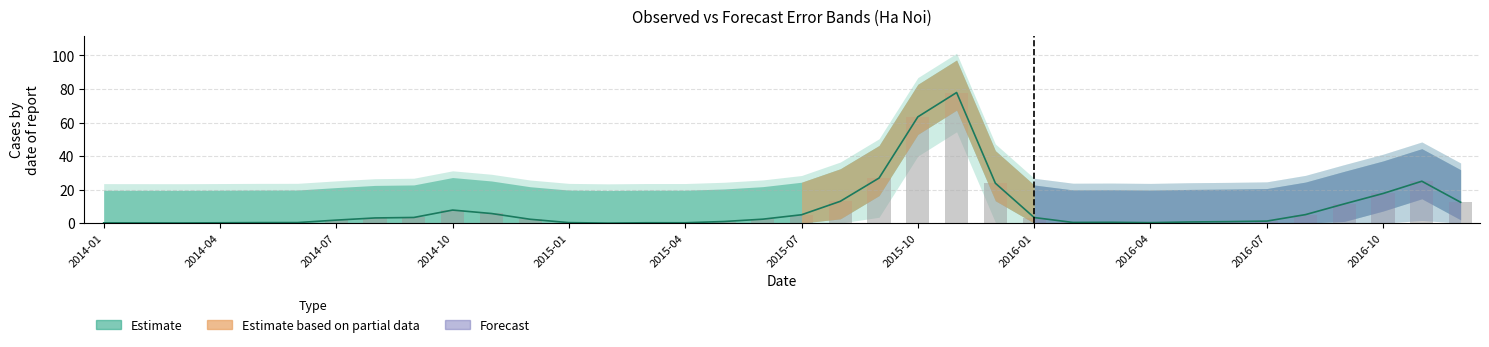

How many values in the Observed line series are below 2?

18